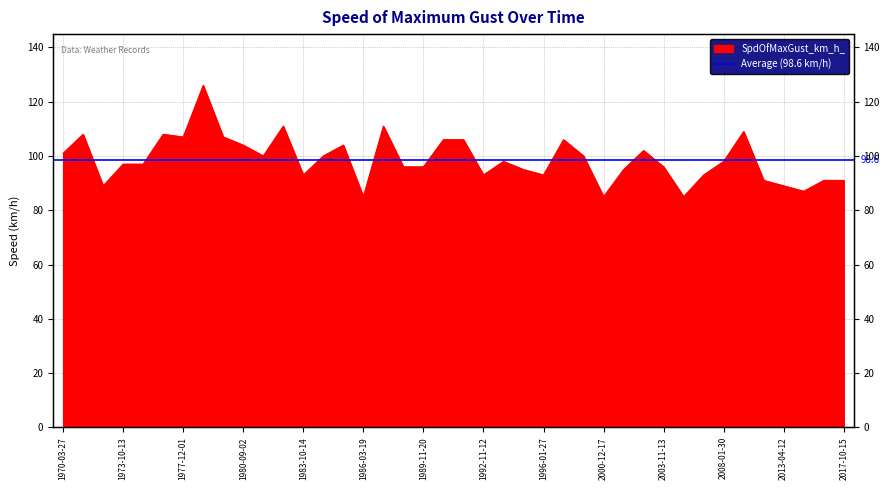

What is the value of the 18th point from the left?

96